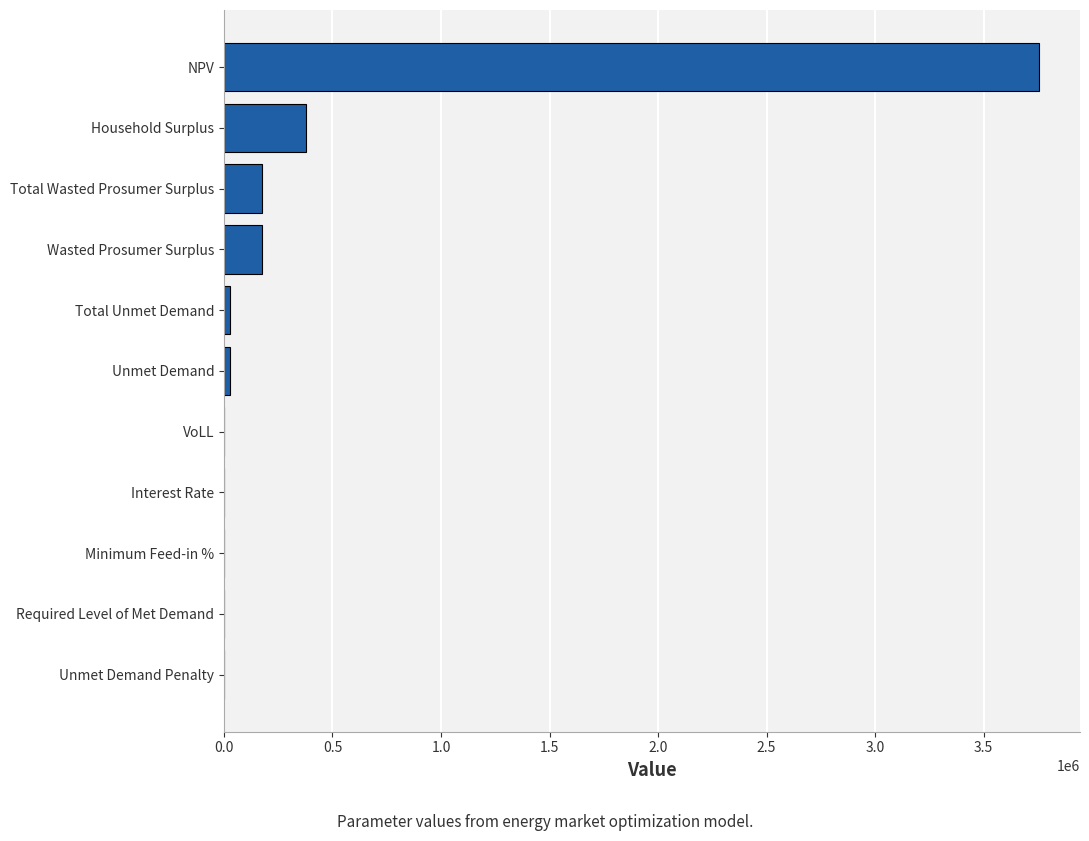

The value at Household Surplus is 376922.4. True or false?

True